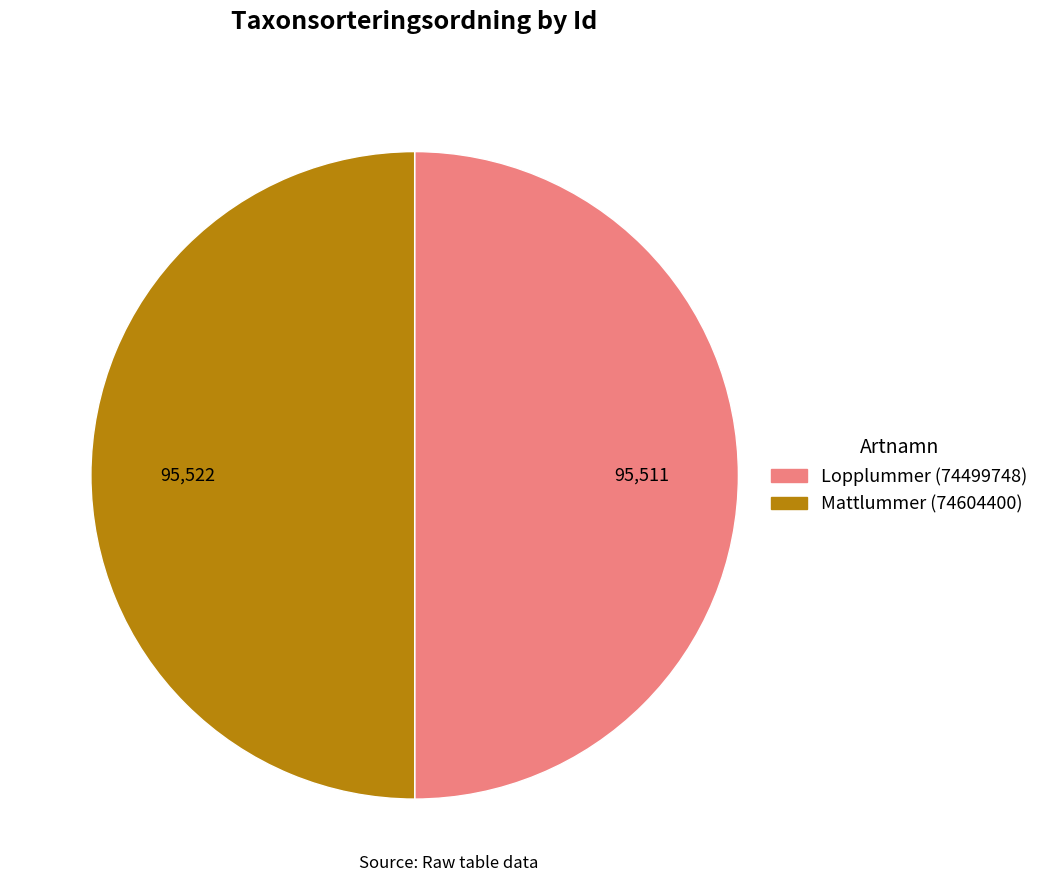

What is the ratio of the value at Lopplummer (74499748) to the value at Mattlummer (74604400)?

1.0